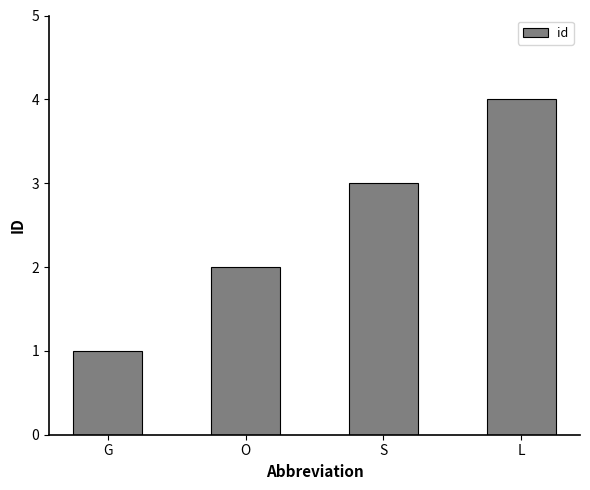

True or false: the data shows 2 at O.

True